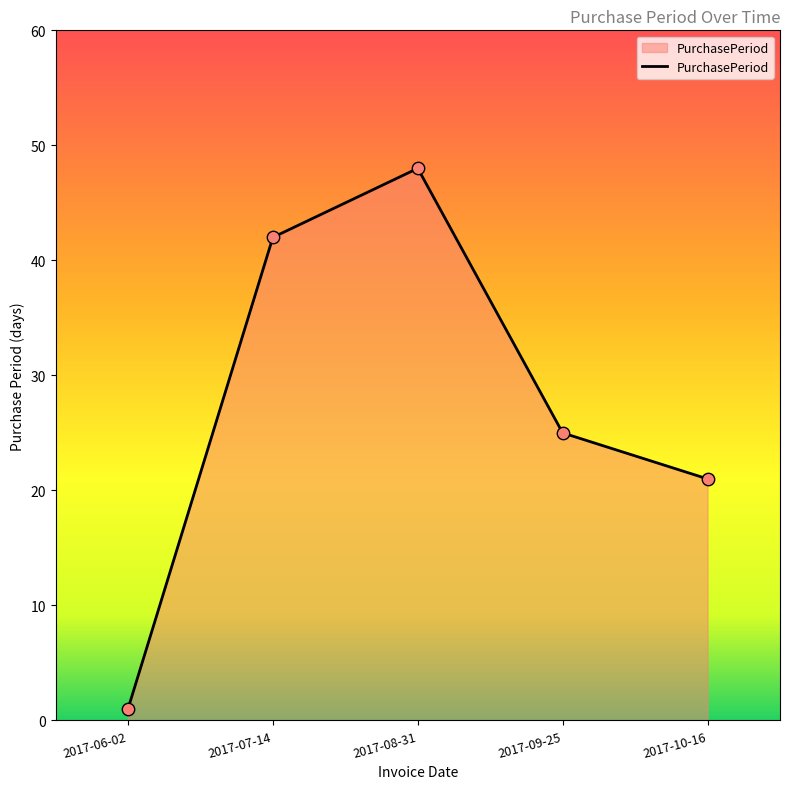

What is the ratio of the value at 2017-09-25 to the value at 2017-08-31?

0.5